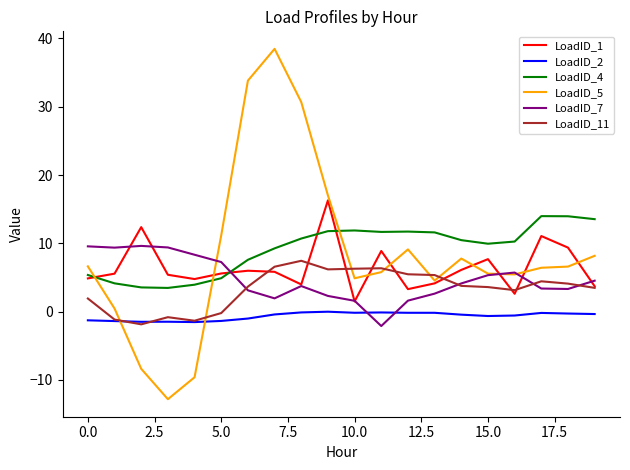

Which series has the widest spread of values?

LoadID_5